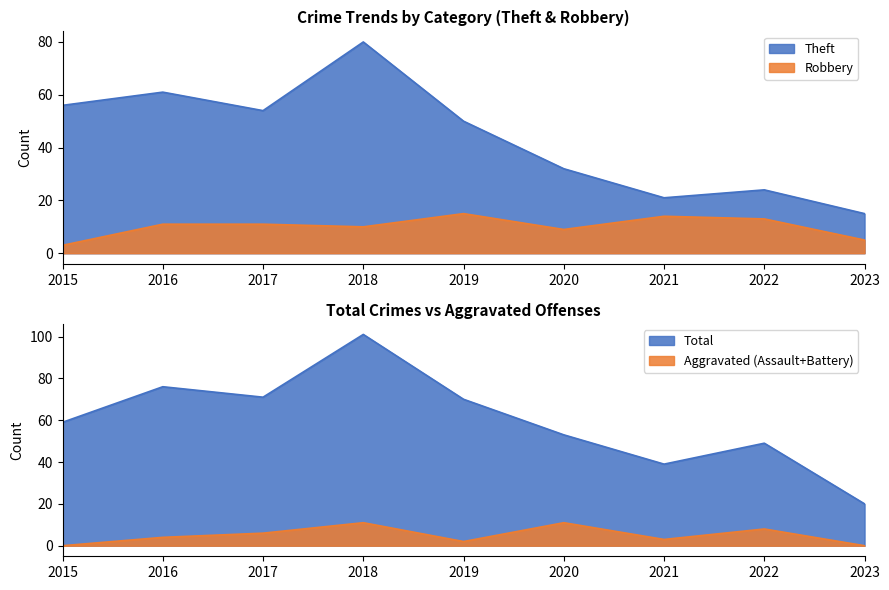

Rank the series at 2020 from lowest to highest value.

Robbery, Theft, Total